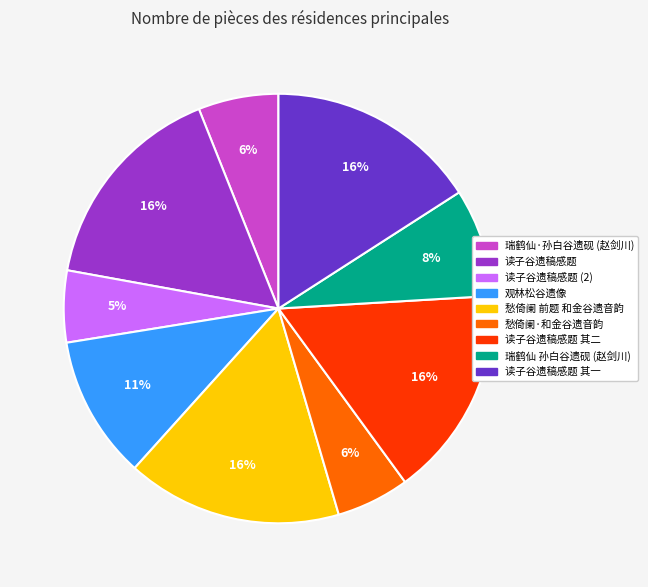

To the nearest percent, what is the difference between the largest and smallest slice percentages?

11%